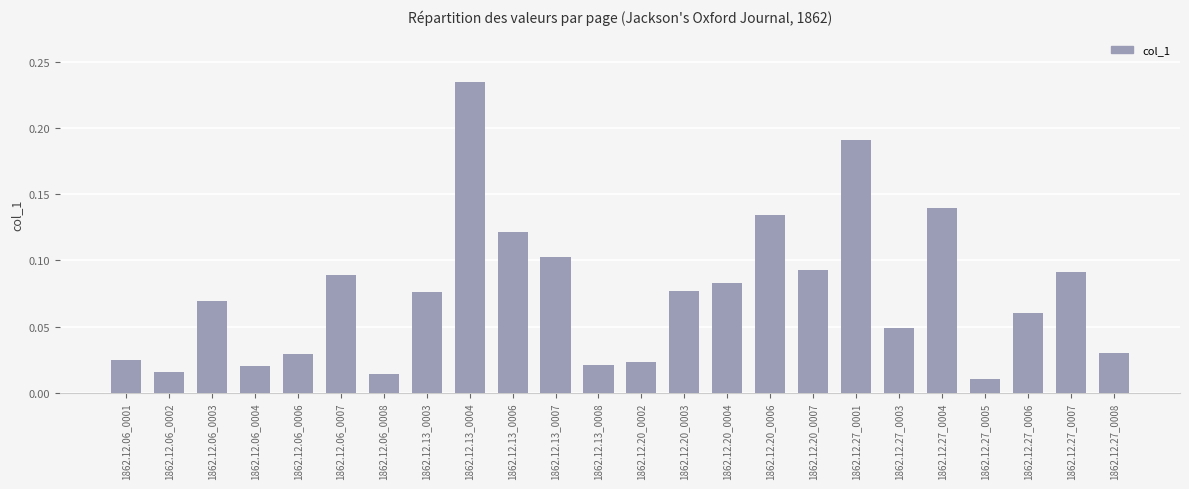

Where is the data nearest to the value 0?

1862.12.27_0005